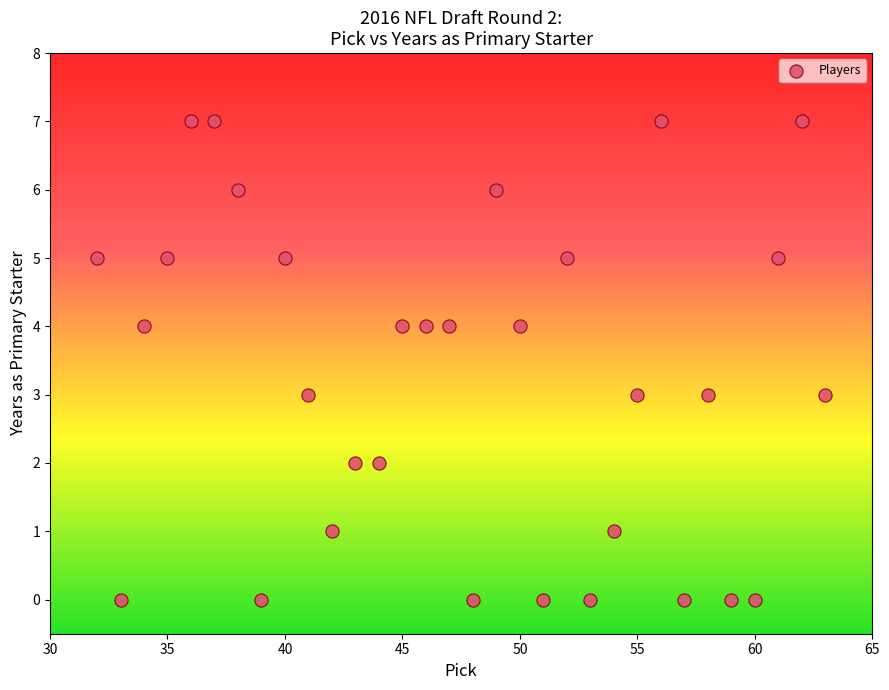

What is the range of X values (max minus min)?

31